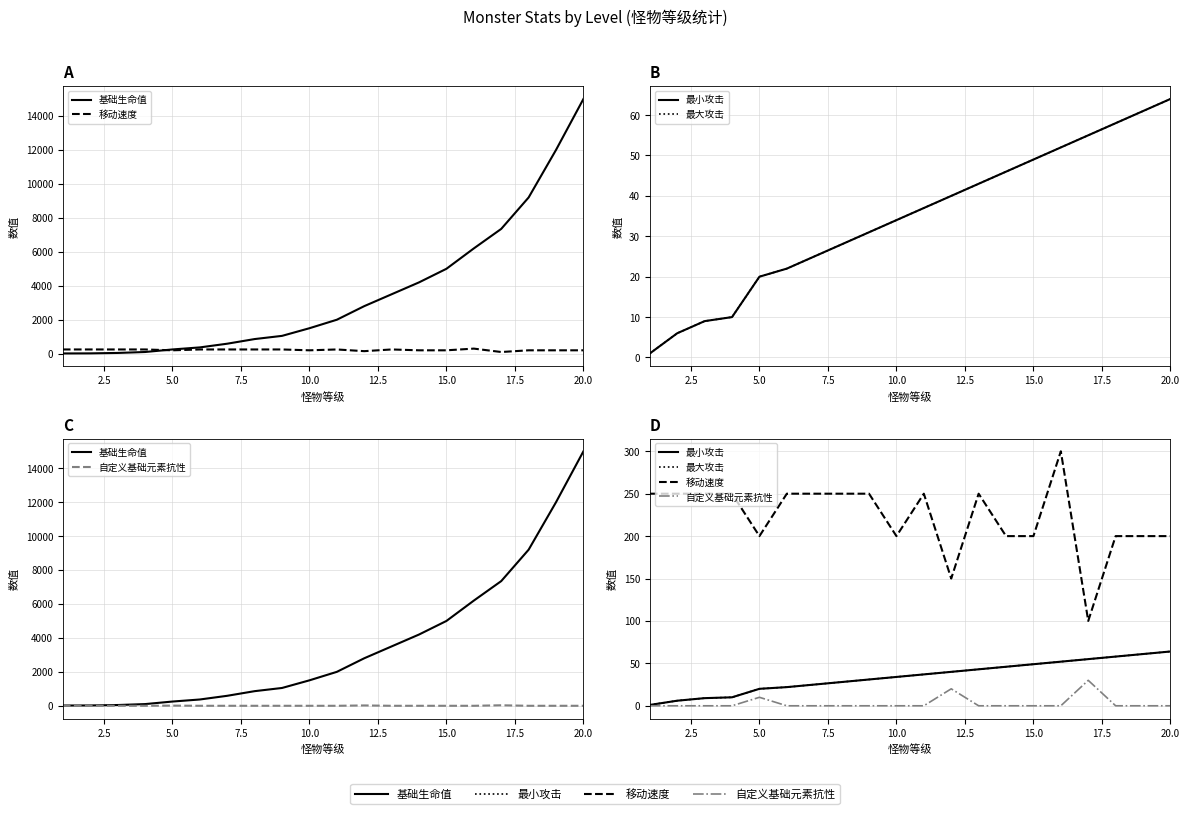

What are all the series names shown in the legend?

基础生命值, 移动速度, 最小攻击, 最大攻击, 自定义基础元素抗性